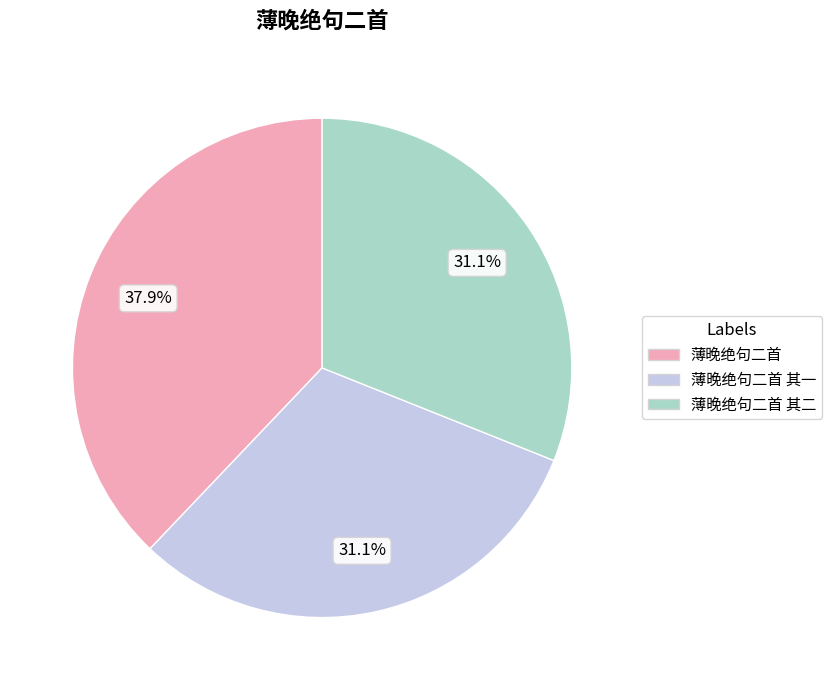

What percentage is the 薄晚绝句二首 其一 slice, to the nearest percent?

31%